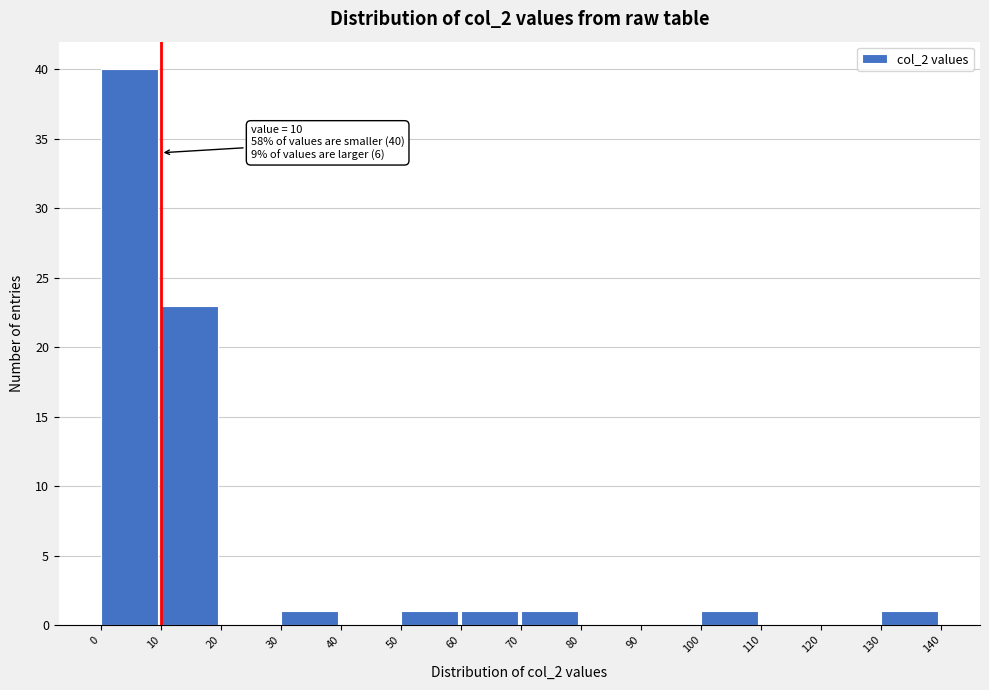

Over which range of the x-axis is the bar tallest?

0 to 10